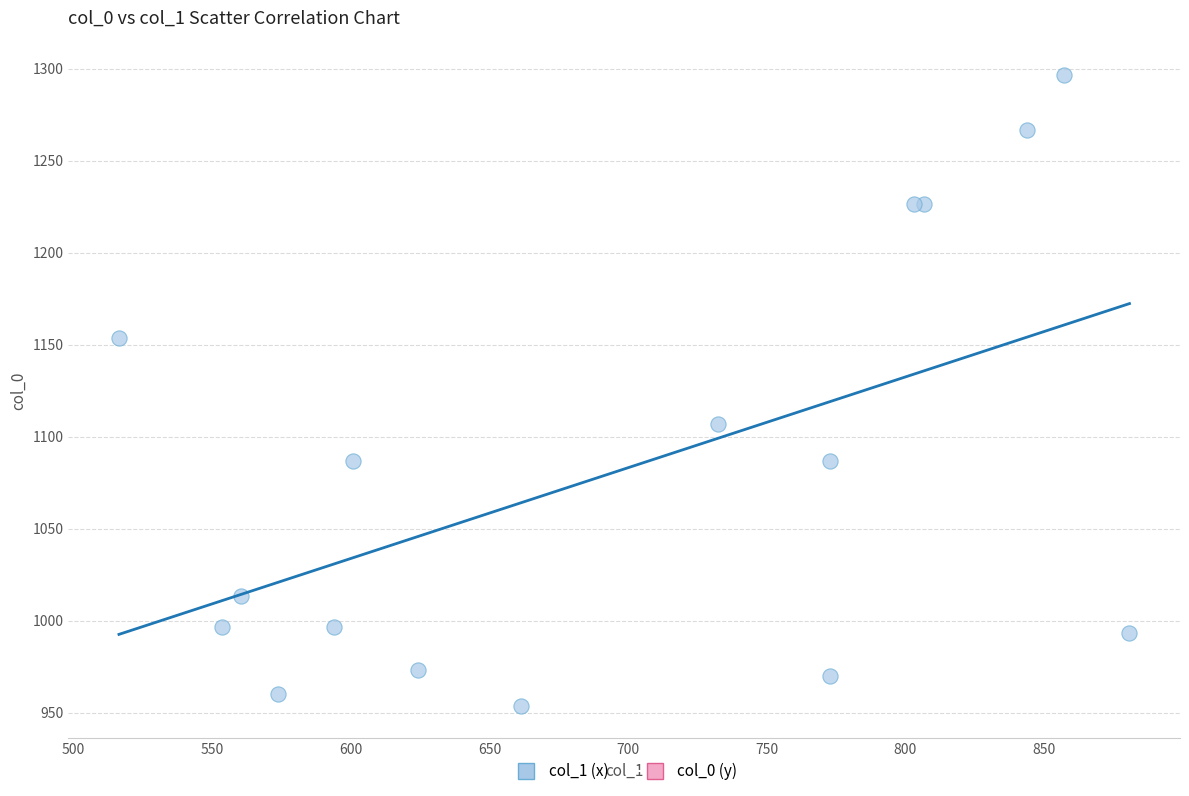

What Y value in the scatter plot is closest to 1125?

1106.7